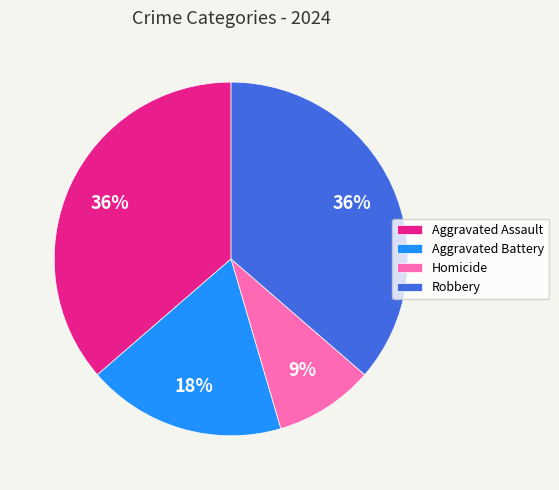

Between Aggravated Assault and Aggravated Battery, which is larger?

Aggravated Assault